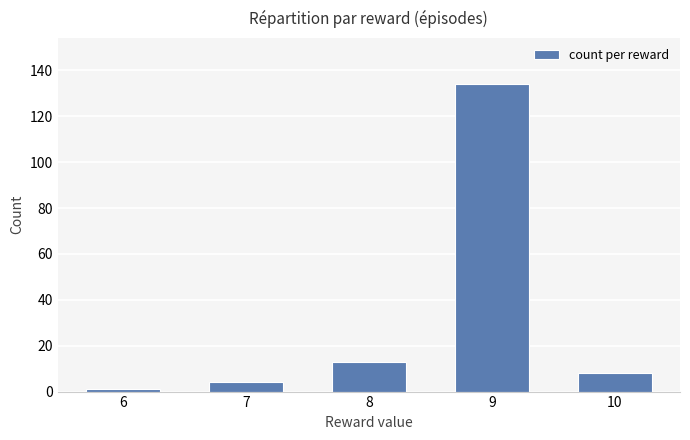

What is the difference between the maximum and second lowest values?

130